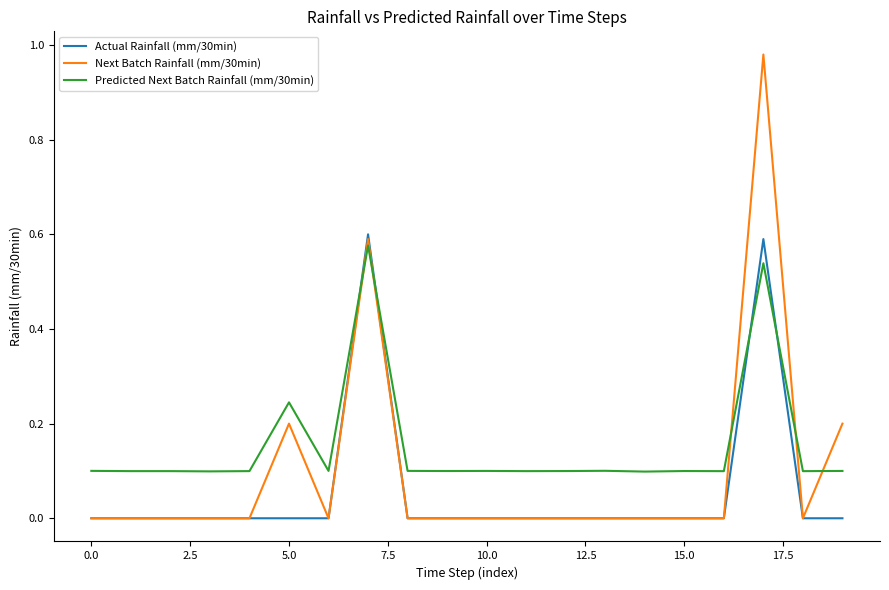

Rank the series by their average value, from highest to lowest.

Predicted Next Batch Rainfall (mm/30min), Next Batch Rainfall (mm/30min), Actual Rainfall (mm/30min)